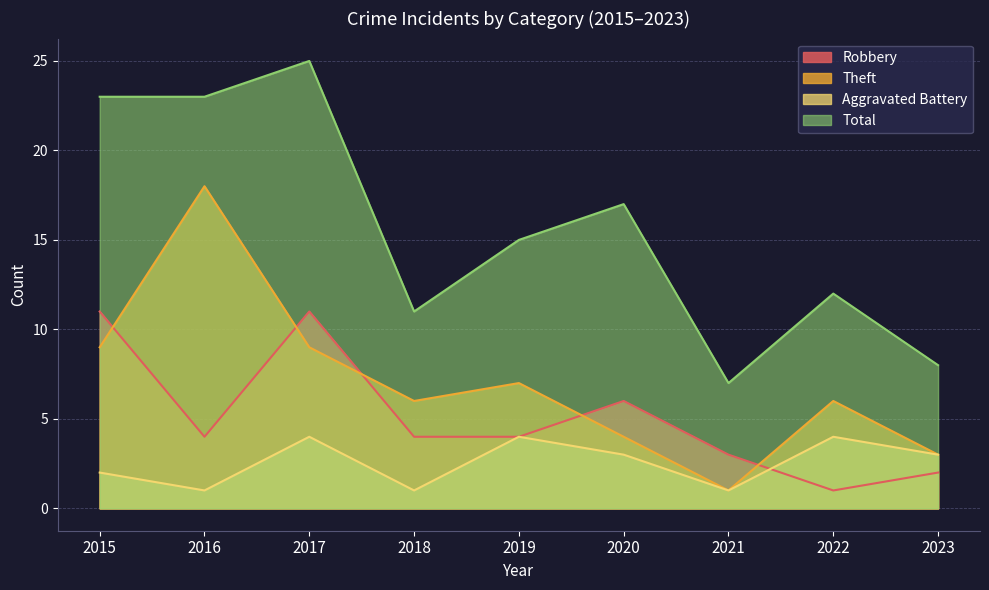

Which label corresponds to the smallest value in the chart?

2022